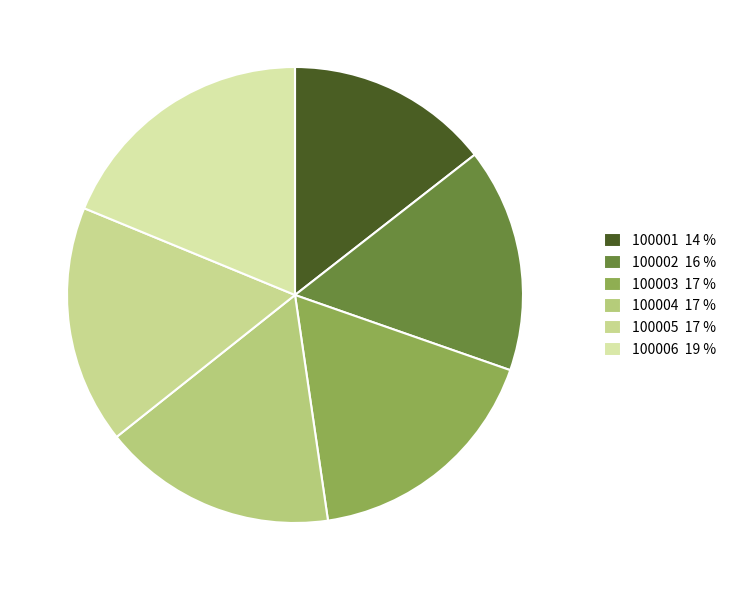

The 100002 slice represents 16% of the pie. True or false?

True